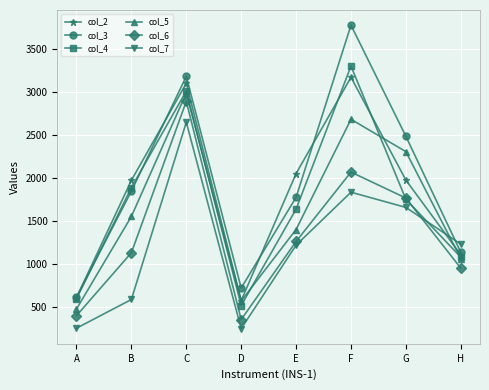

What is the average value of the col_3 series?

1945